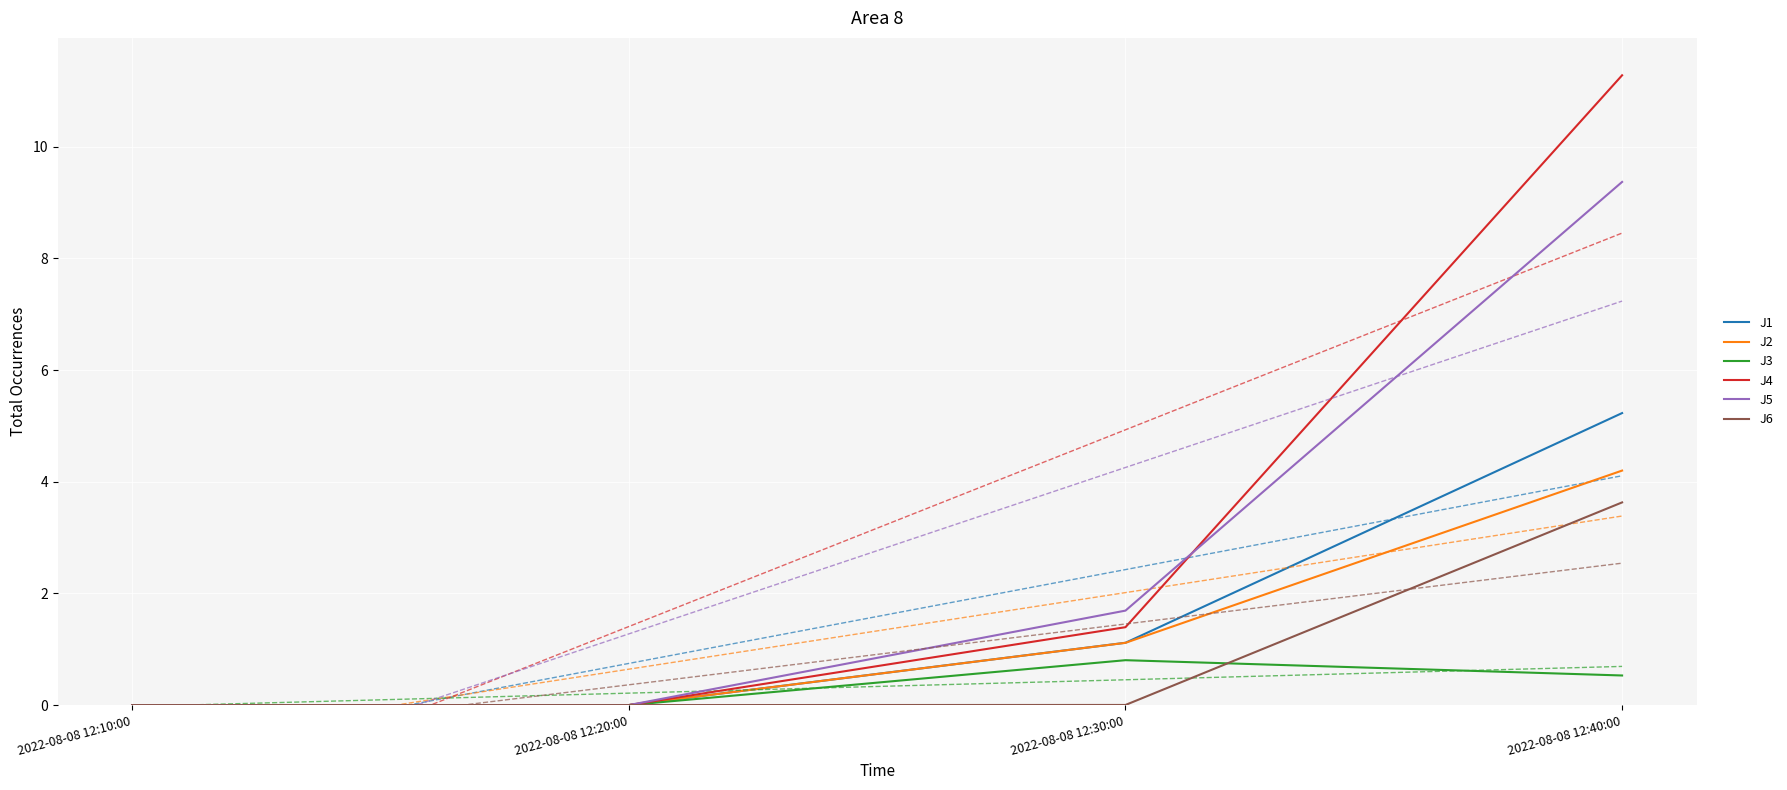

Reading left to right, extract all data points from this chart.

J1: 0.0	0.0	1.1	5.2
J2: 0.0	0.0	1.1	4.2
J3: 0.0	0.0	0.8	0.5
J4: 0.0	0.0	1.4	11.3
J5: 0.0	0.0	1.7	9.4
J6: 0.0	0.0	0.0	3.6